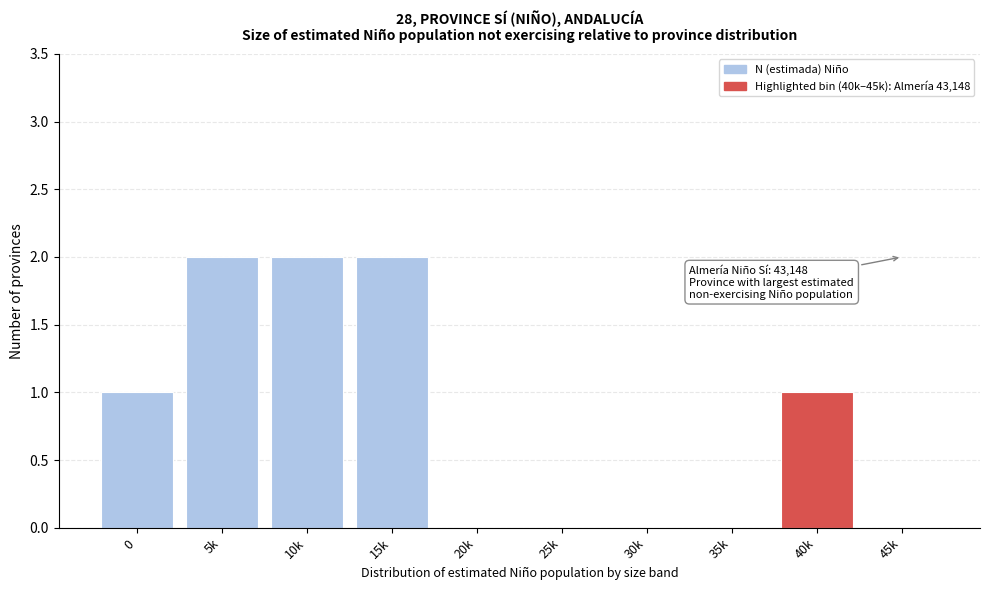

Reading right to left, extract all data points from this chart.

45k=0	40k=1	35k=0	30k=0	25k=0	20k=0	15k=2	10k=2	5k=2	0=1